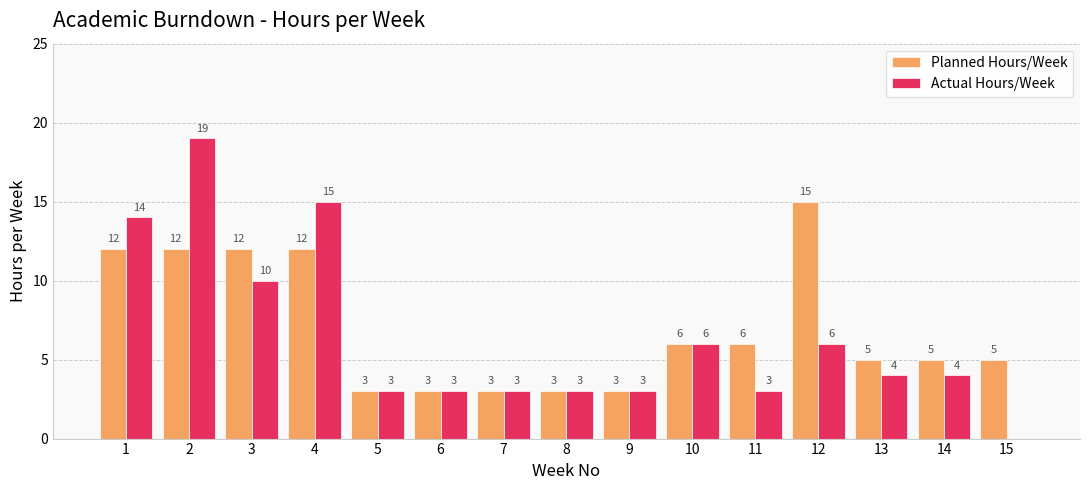

Are the bars horizontal?

No